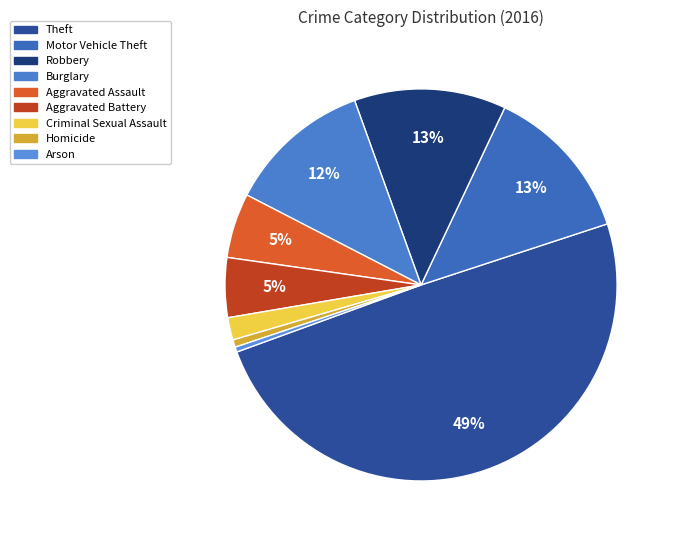

Is it true that Motor Vehicle Theft is 2% of the pie?

False